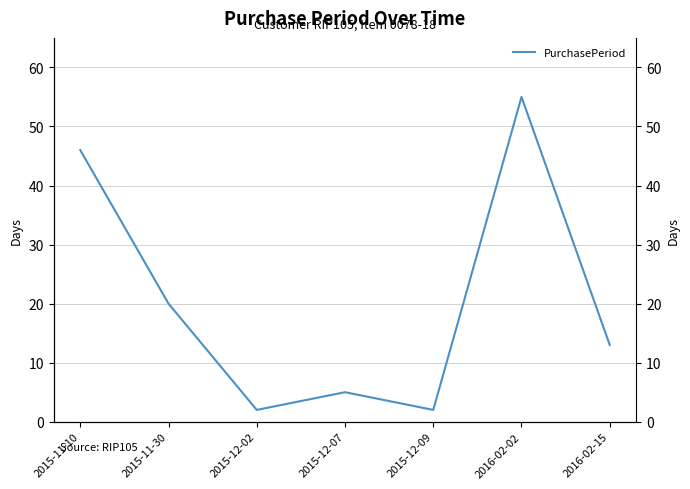

Is it true that the value at 2015-11-10 is 16?

False